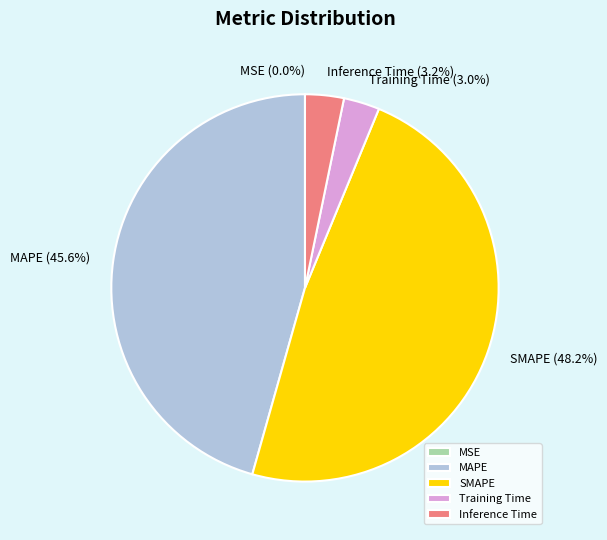

Is the sum of Training Time and SMAPE greater than half?

Yes